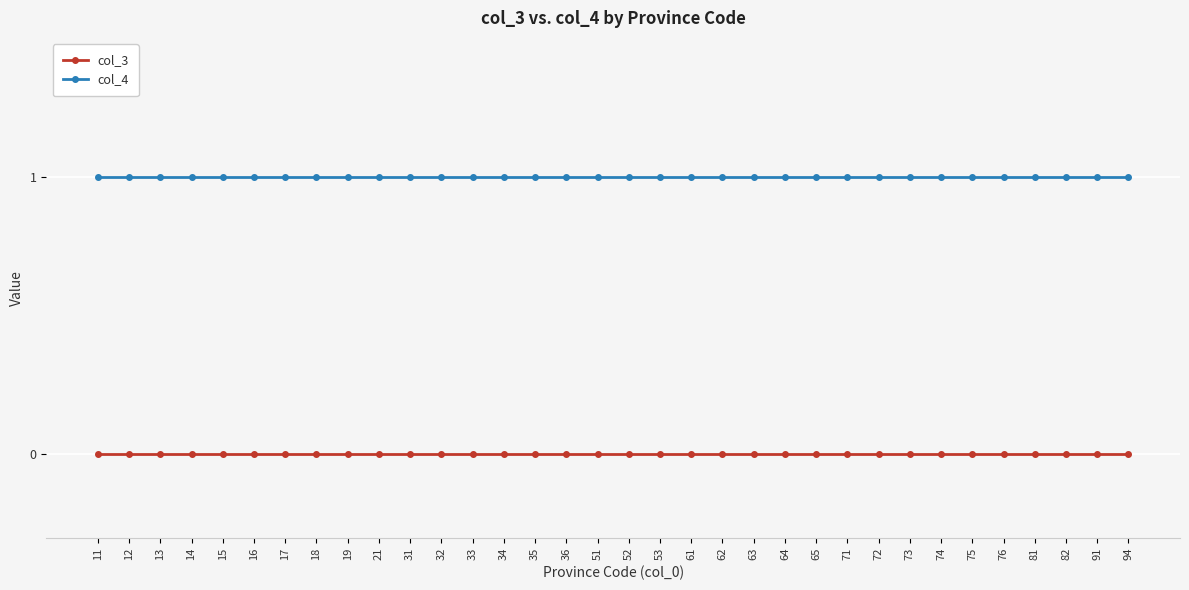

What is the total value across all series at 91?

1